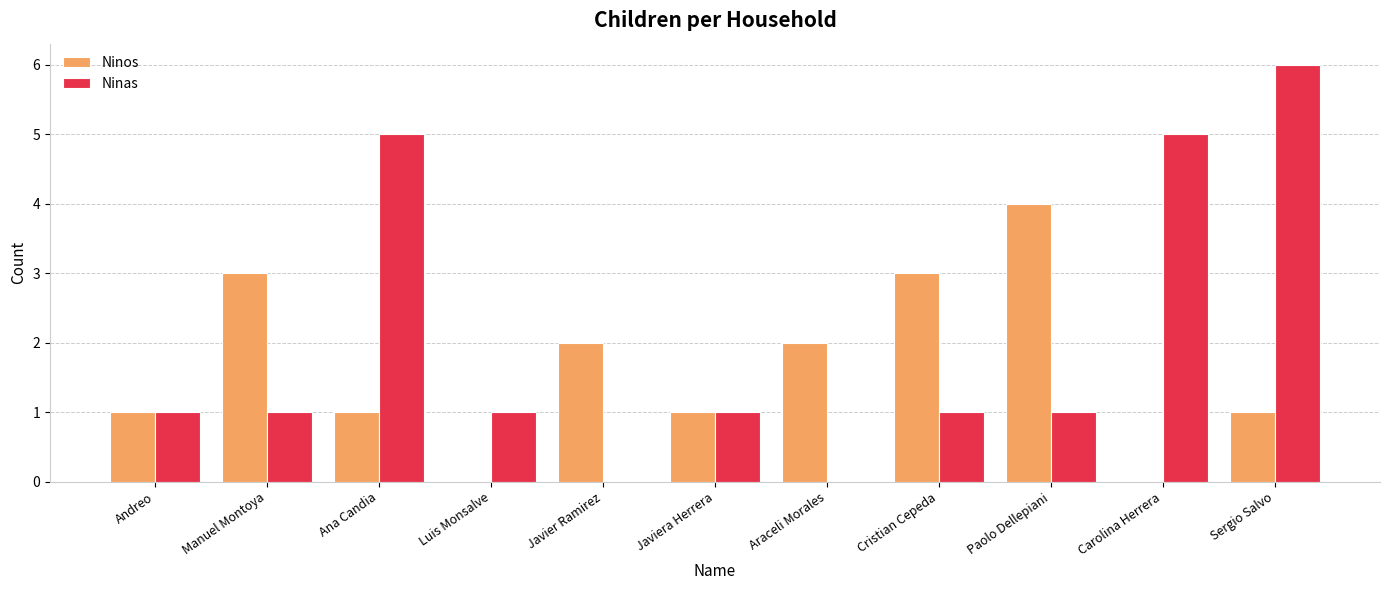

What is the maximum value shown in the chart?

6